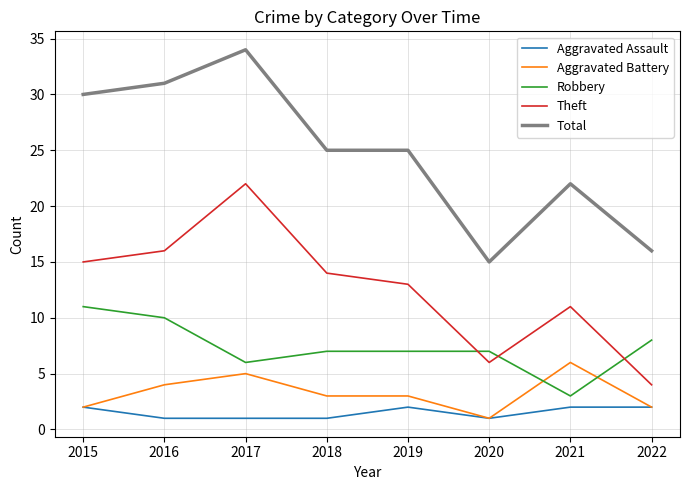

What is the lowest value of the Aggravated Battery series?

1